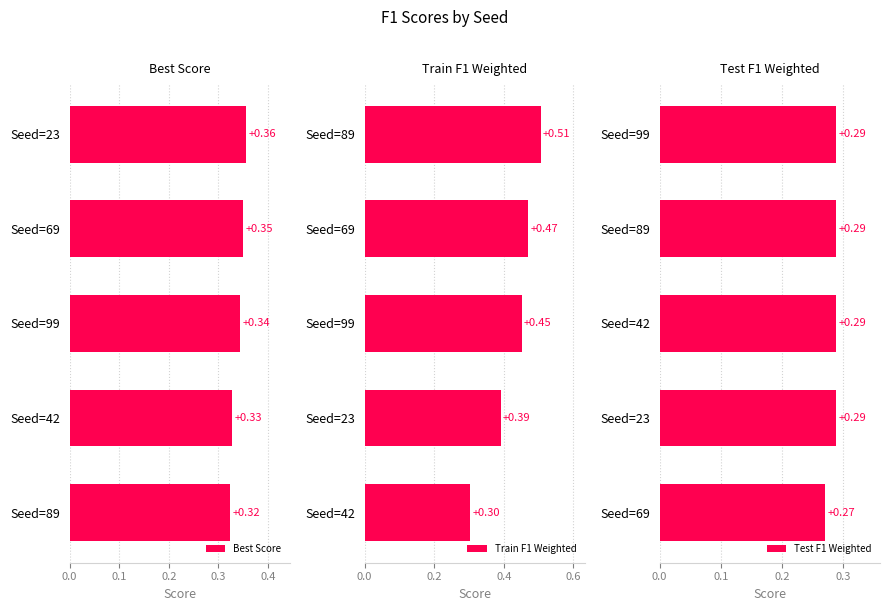

Rank the categories by Best Score value from highest to lowest.

Seed=23, Seed=69, Seed=99, Seed=42, Seed=89